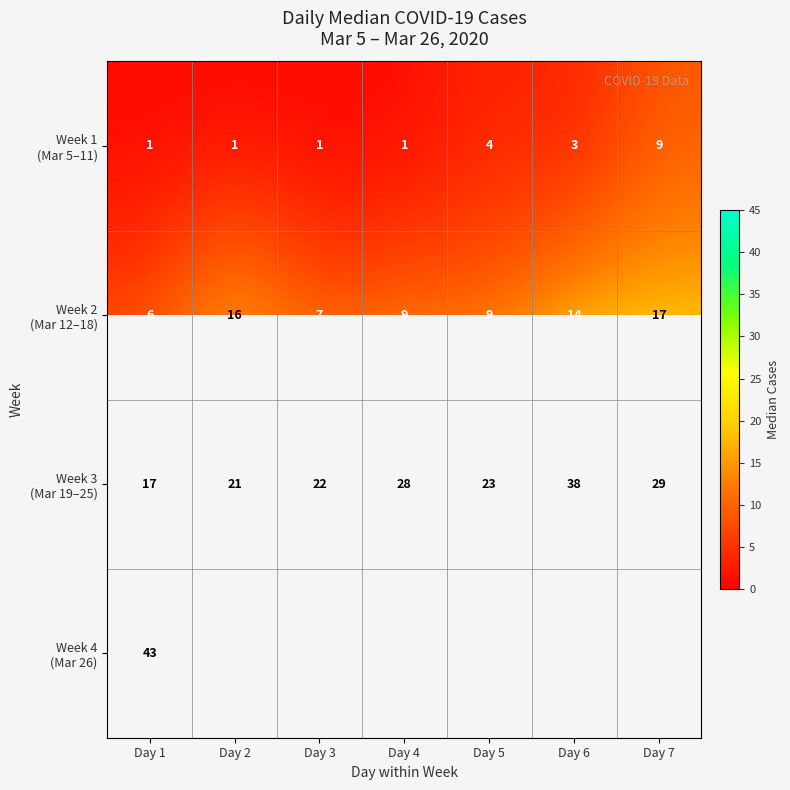

The value of Week 1 (Mar 5–11) at Day 3 is 0.4. True or false?

False